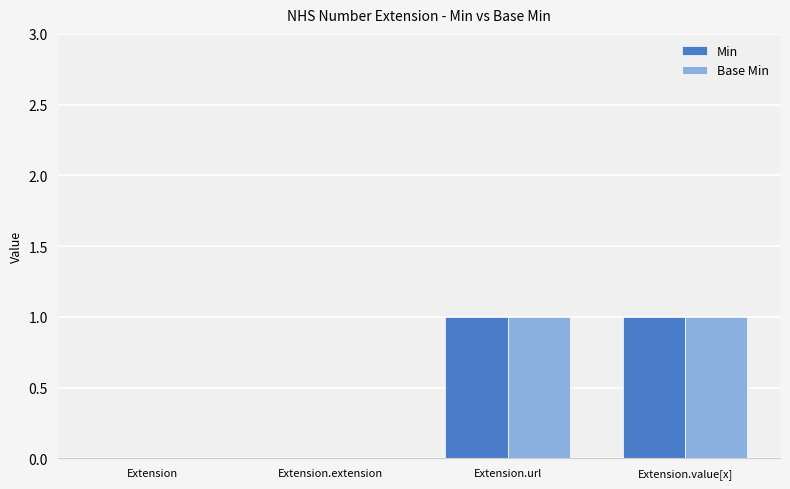

Is it true that Base Min equals 0 at Extension.value[x]?

False